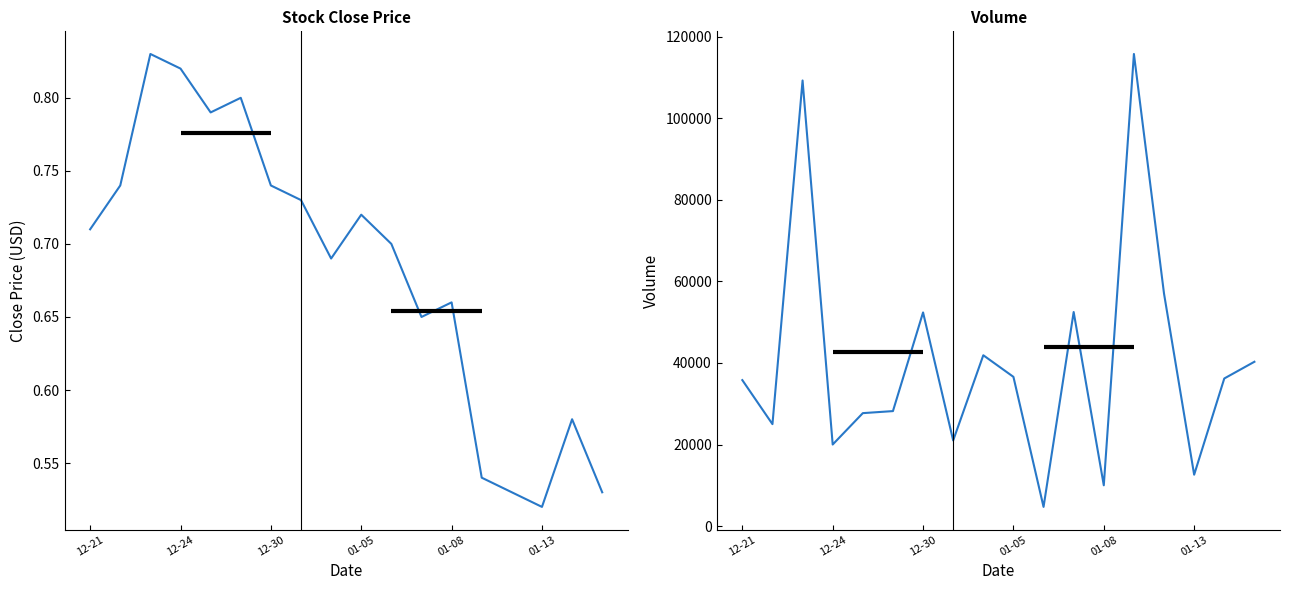

What are all the series names shown in the legend?

Close, Volume